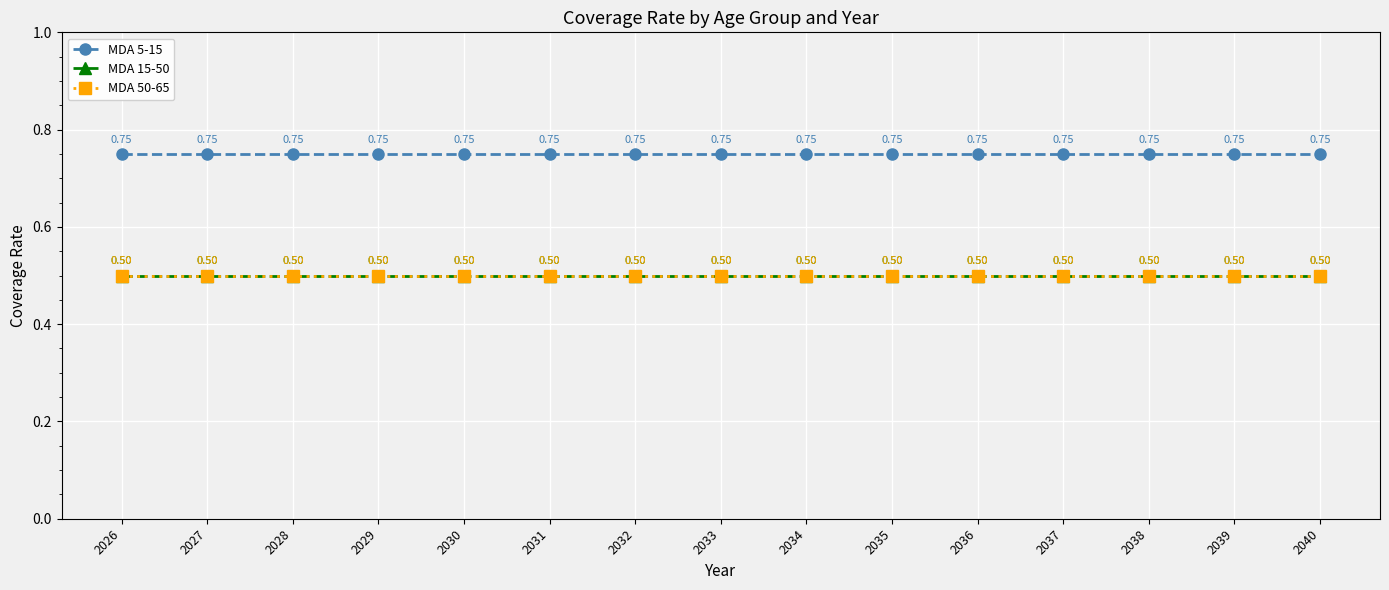

What is the maximum value for MDA 5-15?

0.8